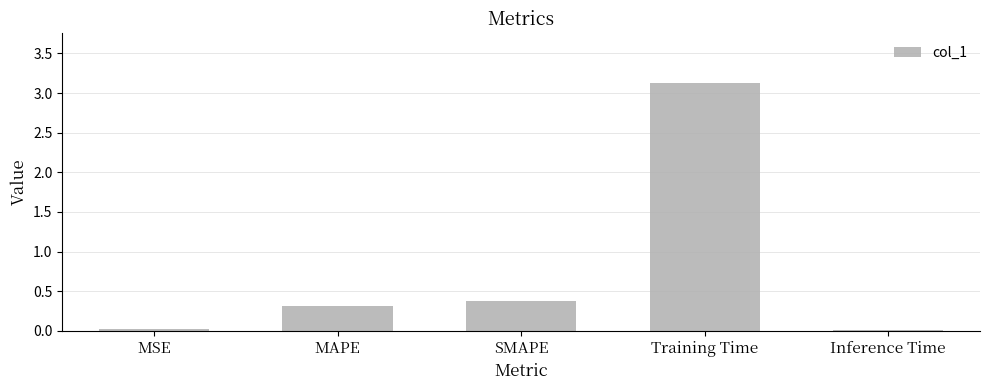

What is the sum of the values at MAPE and Inference Time?

0.3